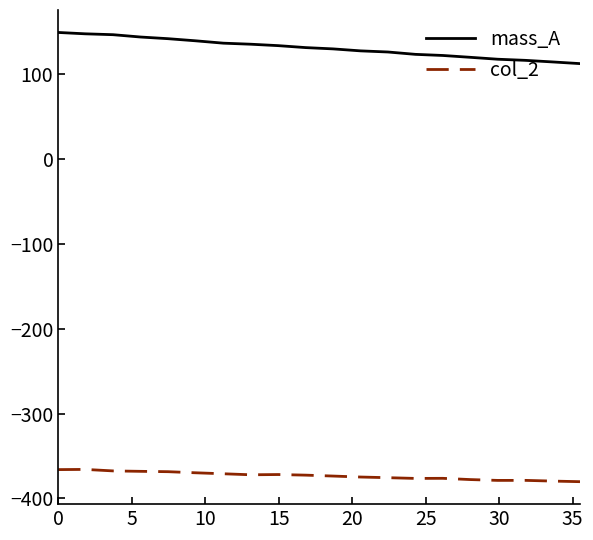

Count the number of categories in the chart.

20